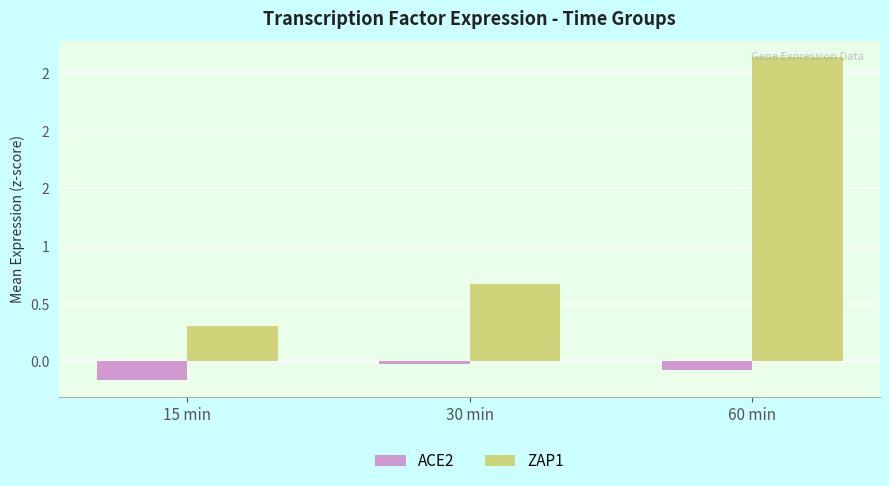

Is the value of ZAP1 at 30 min greater than the value of ACE2 at 15 min?

Yes